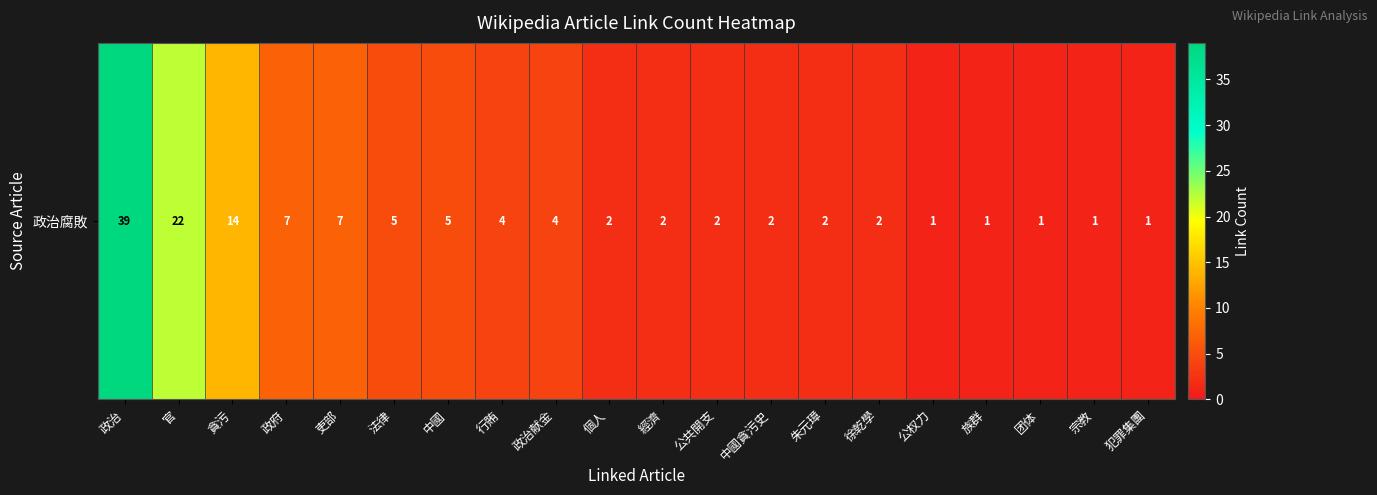

Reading right to left, transcribe all the data shown in this chart.

1	1	1	1	1	2	2	2	2	2	2	4	4	5	5	7	7	14	22	39